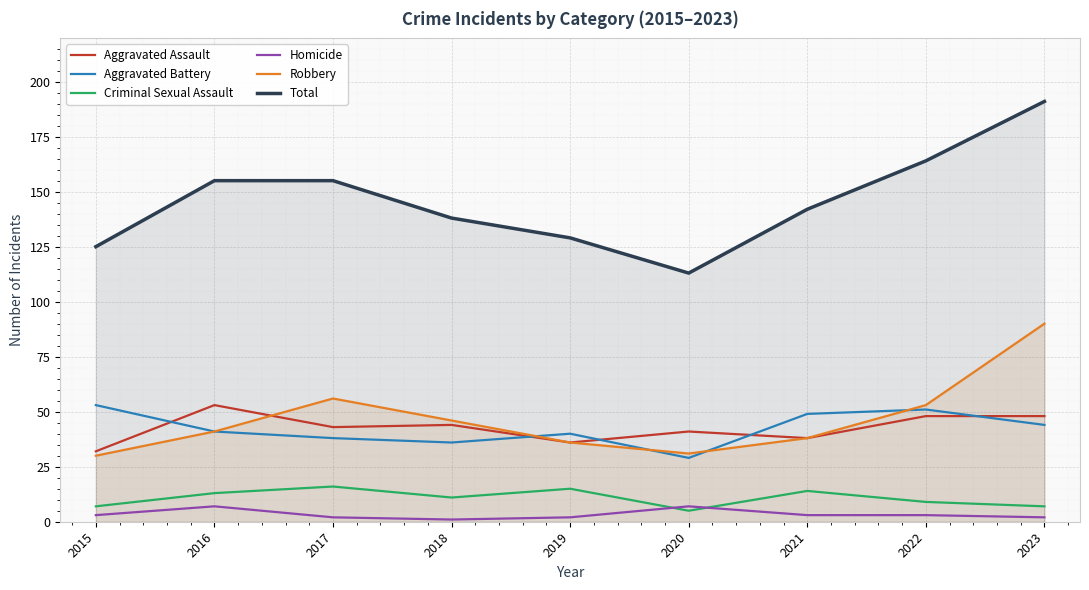

What is the difference between the Homicide values at 2017 and 2015?

1